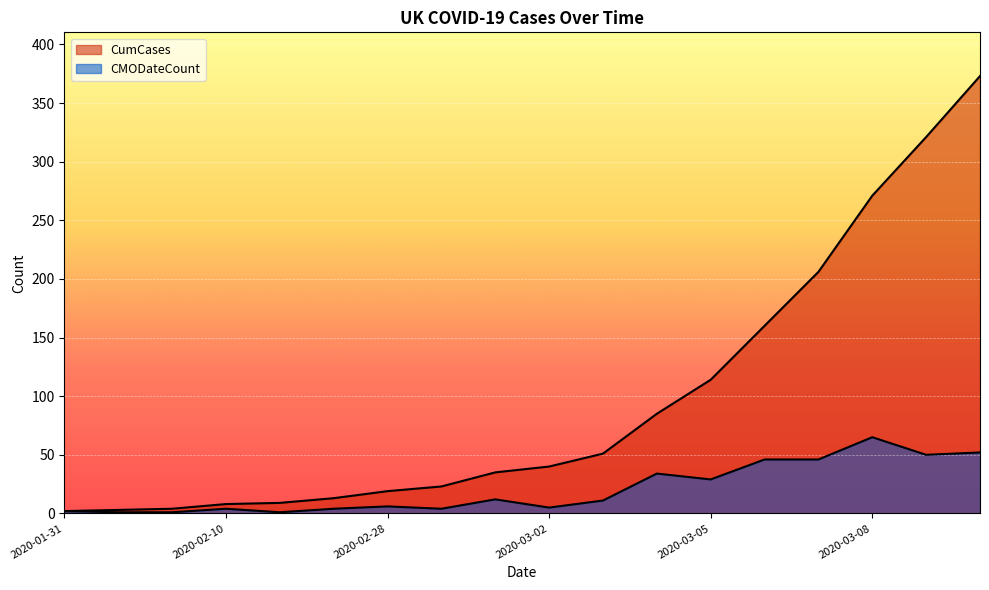

What value does the CumCases series have at 2020-02-09, to the nearest 5?

5